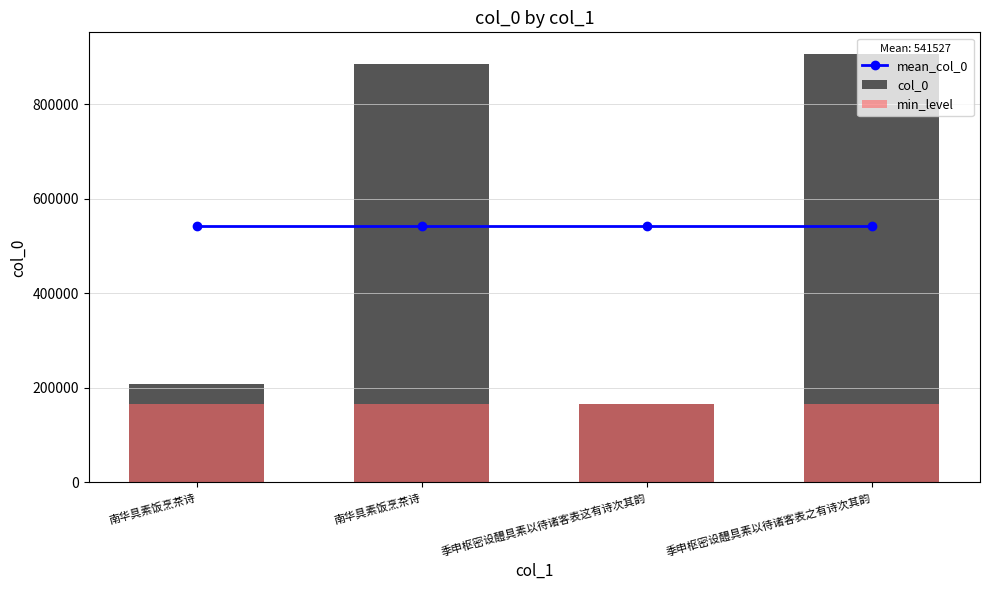

What is the average value of the col_0 series?

541527.8